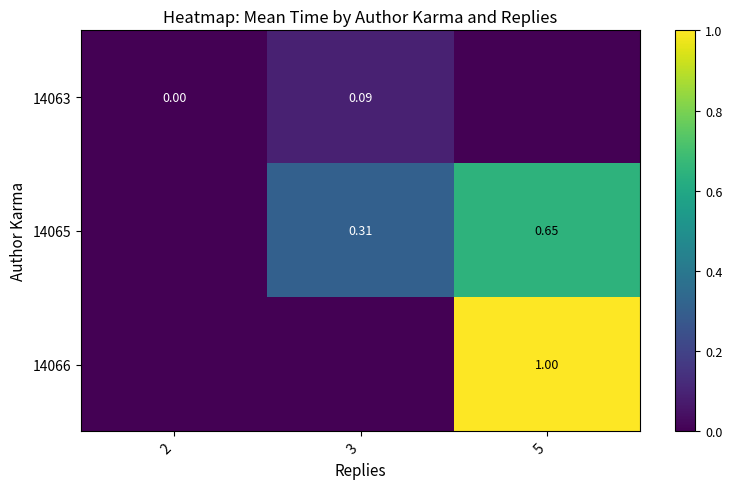

What is the spread (max minus min) of values at 3?

0.3